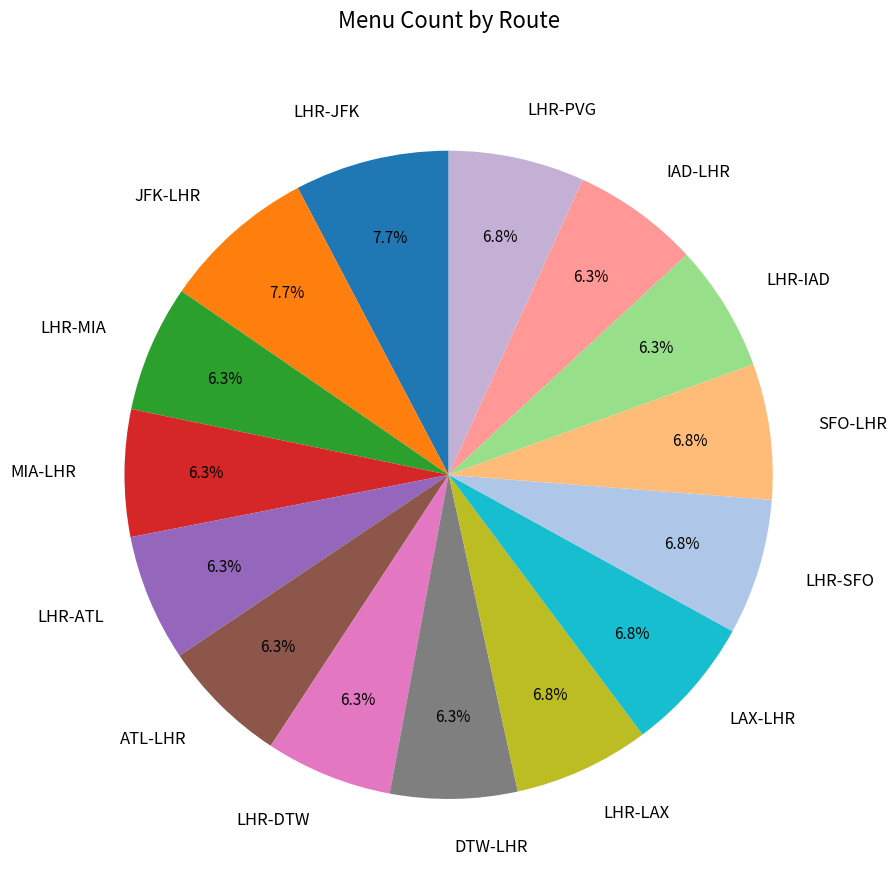

To the nearest percent, what percentage of the pie is SFO-LHR?

7%